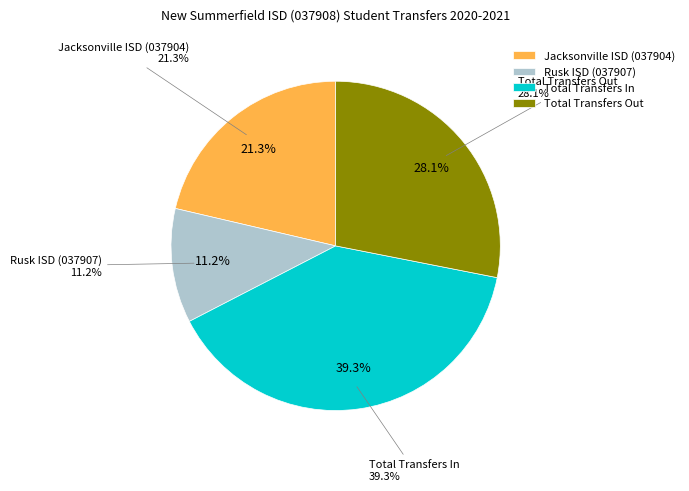

What portion of the pie excludes Jacksonville ISD (037904)?

78.7%